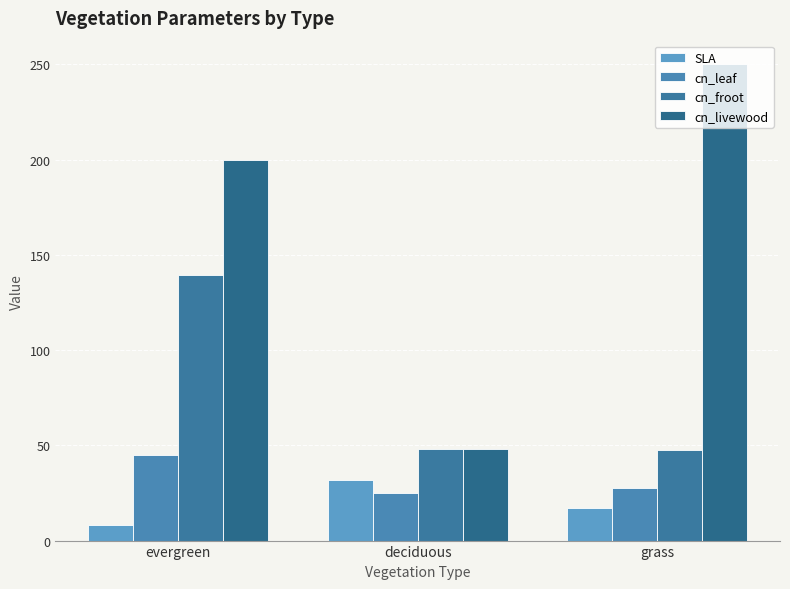

What is the label of the 3rd bar from the right?

evergreen